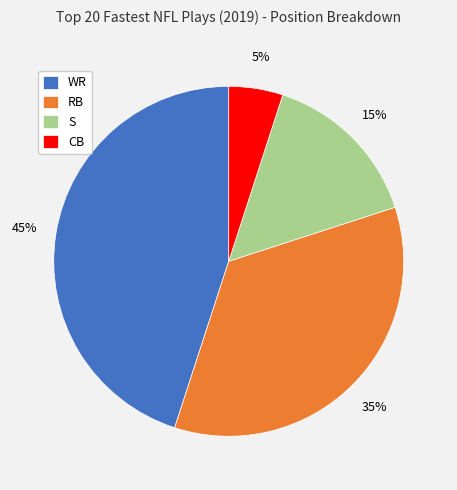

Which slice is the smallest?

CB